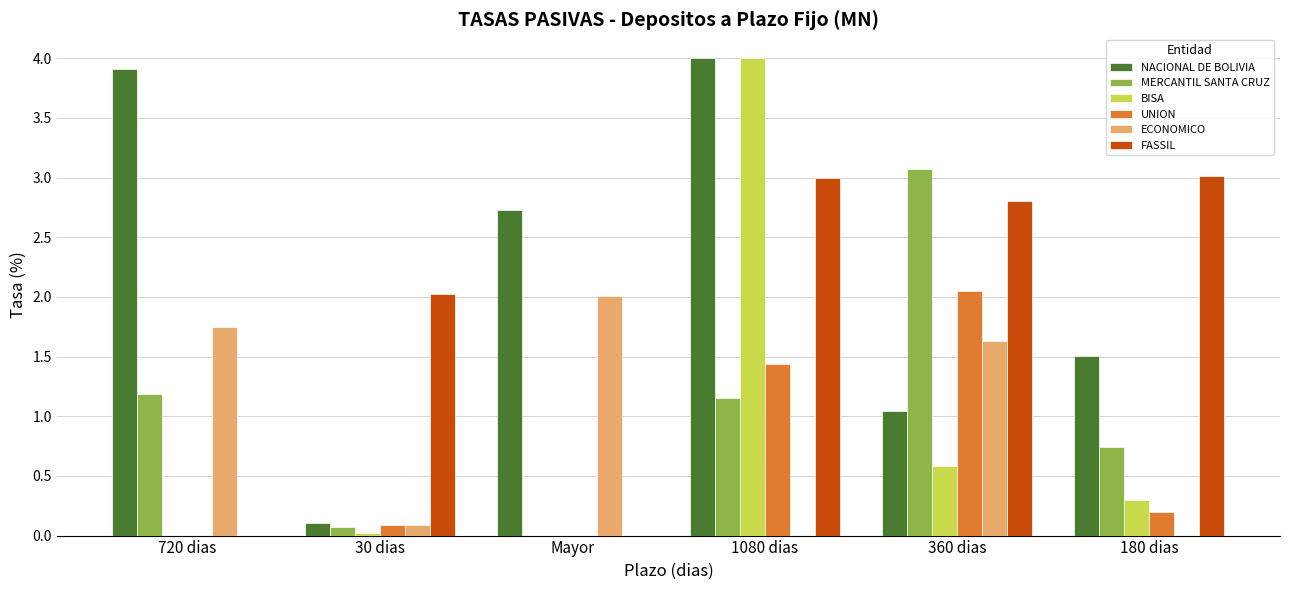

Is the value of ECONOMICO at 180 dias greater than the value of UNION at 30 dias?

No